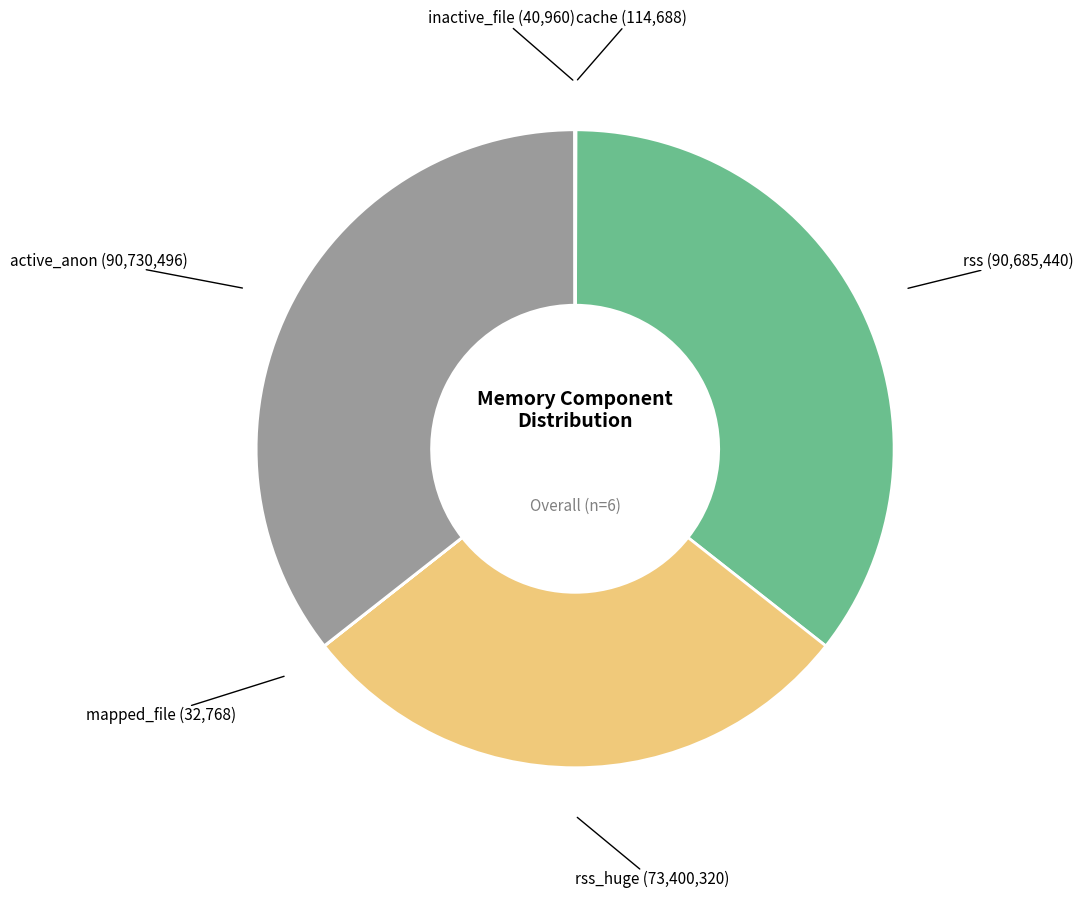

Does active_anon (90,730,496) represent more than half of the total?

No